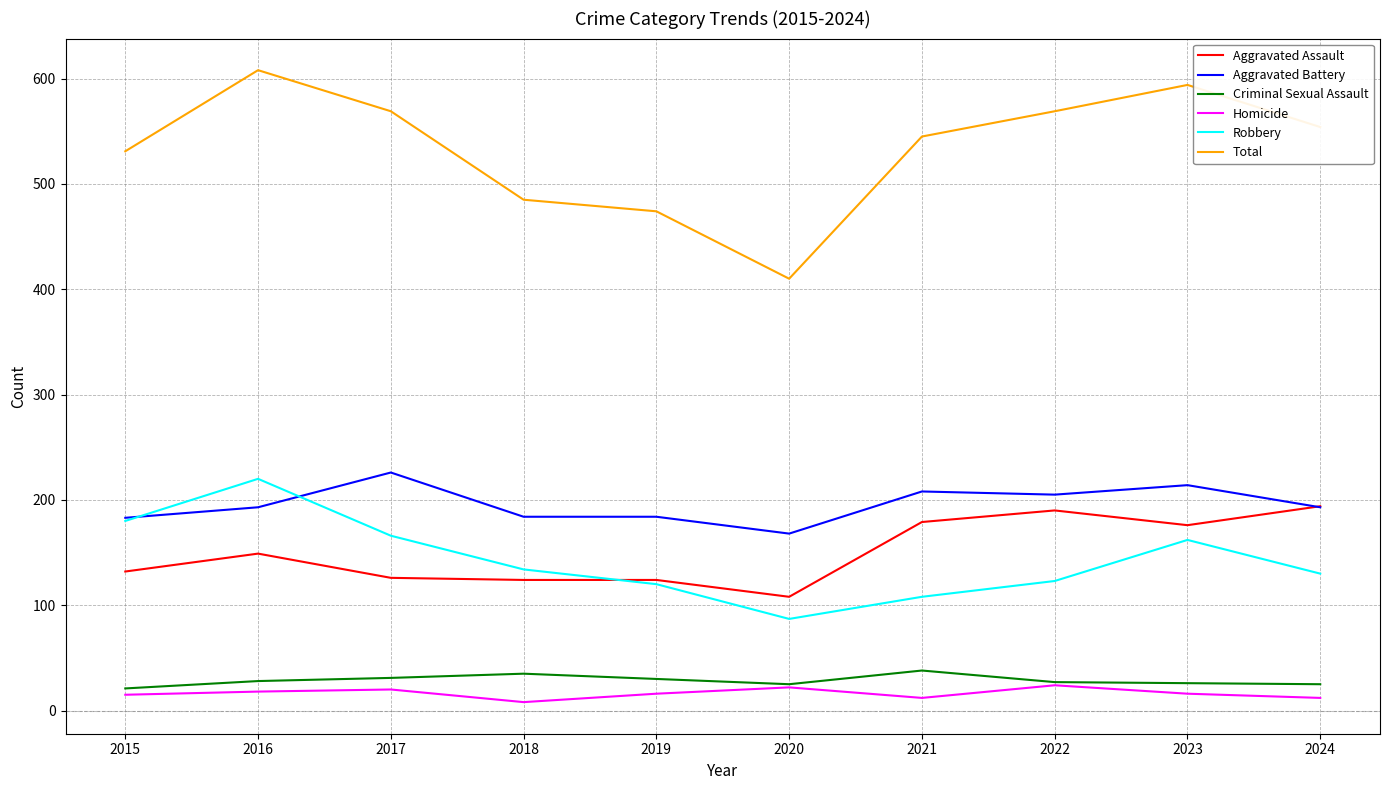

Rank the series by their maximum value, from lowest to highest.

Homicide, Criminal Sexual Assault, Aggravated Assault, Robbery, Aggravated Battery, Total